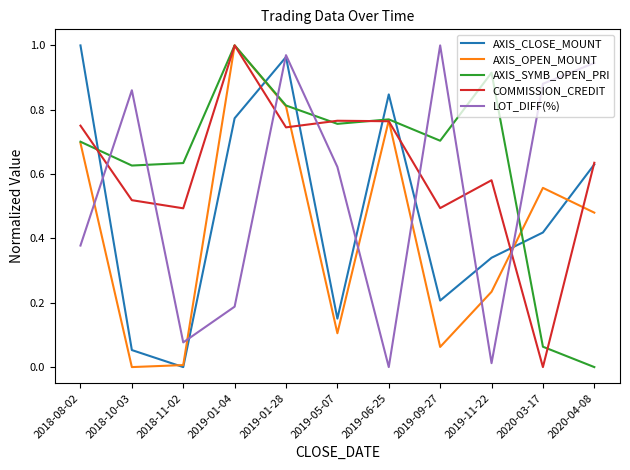

Which category has the lowest value in the COMMISSION_CREDIT series?

2020-03-17